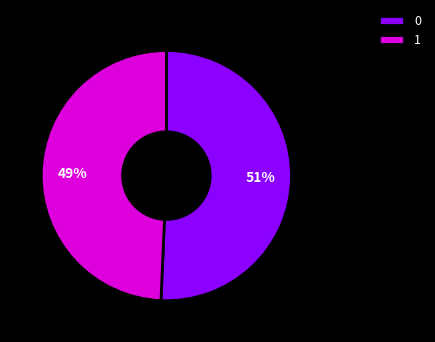

What percentage is the 1 slice, to the nearest percent?

49%